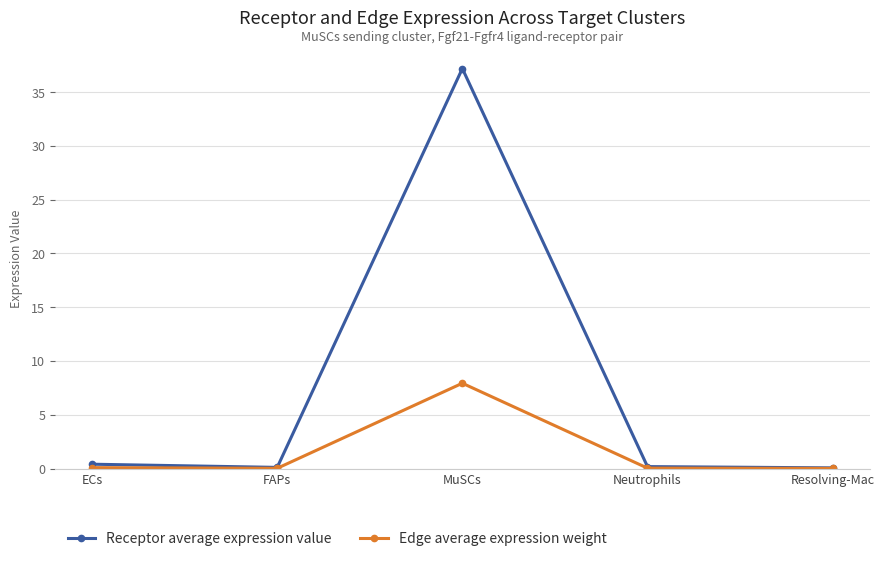

True or false: Receptor average expression value has a value of 37.2 at MuSCs.

True